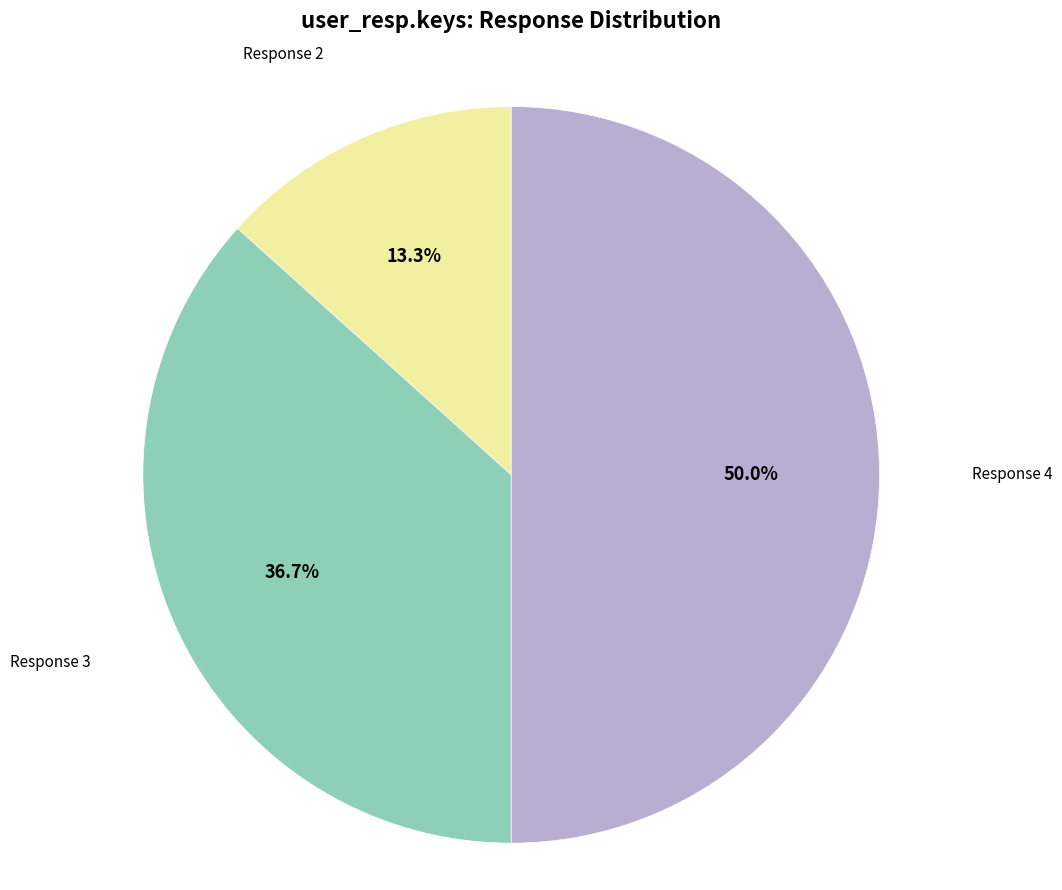

How many segments does this pie chart have?

3